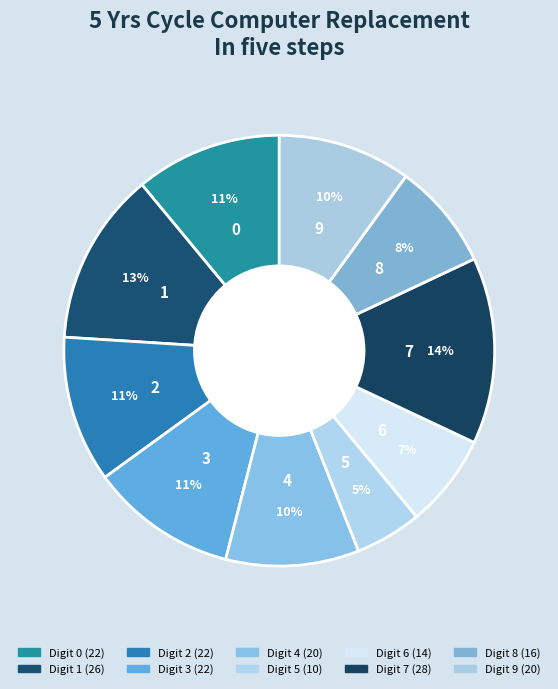

Count the number of slices in the pie.

10